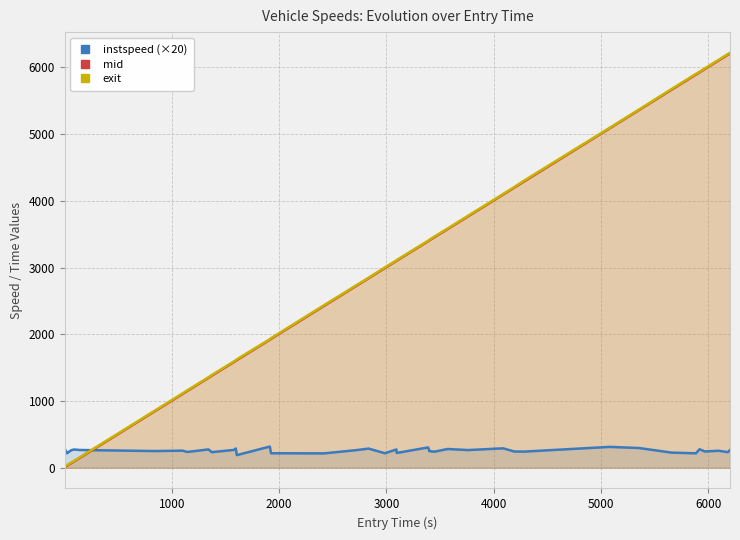

After their last crossing, which series has the higher values: instspeed (×20) or mid?

mid